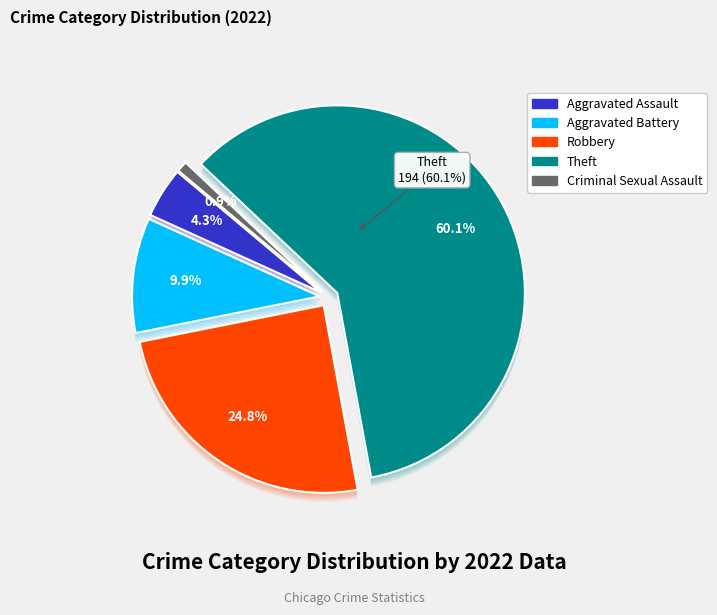

Approximately how many times larger is the value at Robbery compared to Criminal Sexual Assault?

26.7